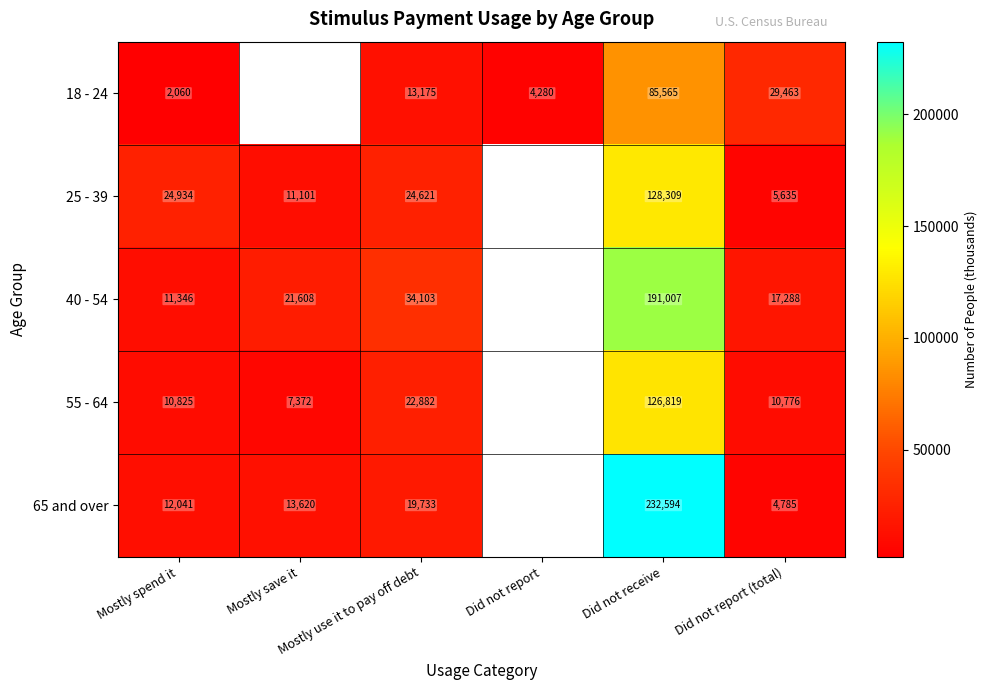

Which has a higher value, Did not receive or Mostly spend it?

Did not receive